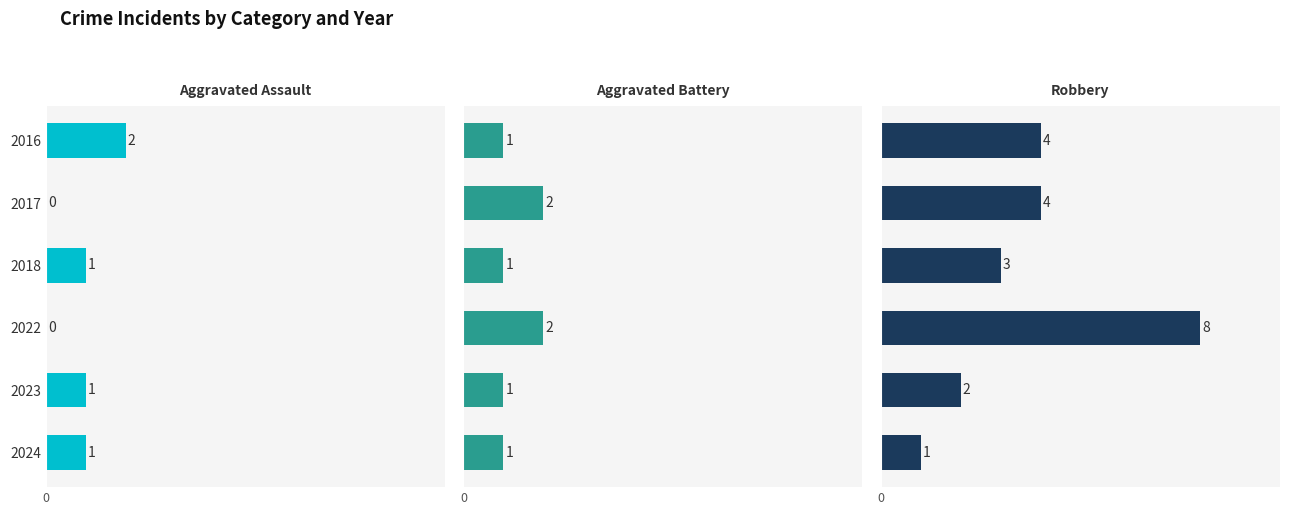

What is the value of the Robbery bar at the 6th from the left?

1